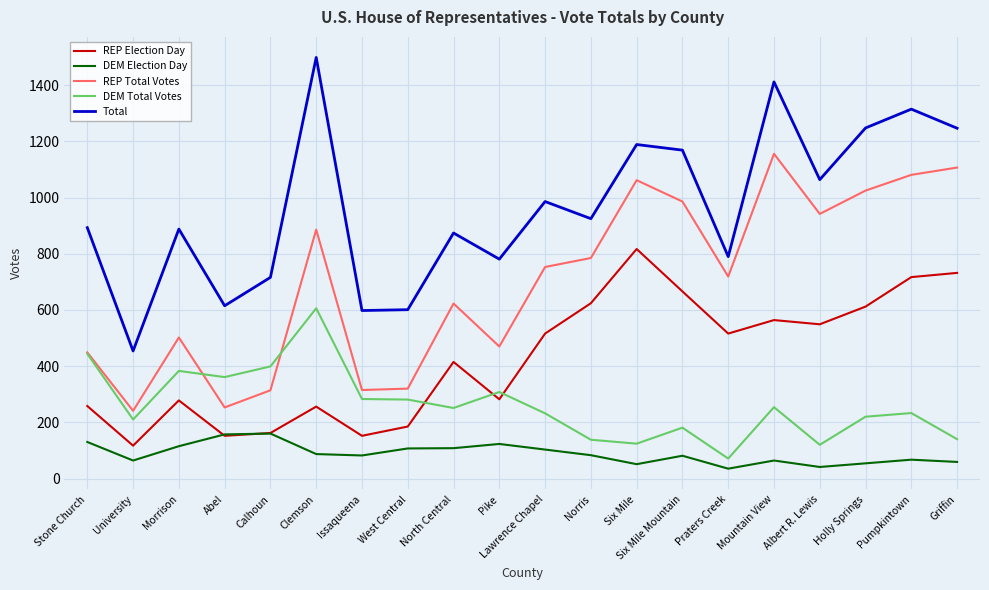

The REP Election Day series shows 666 at Six Mile Mountain. True or false?

True